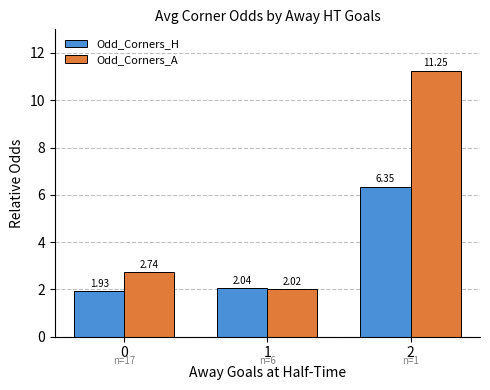

How many bars are there in total?

6